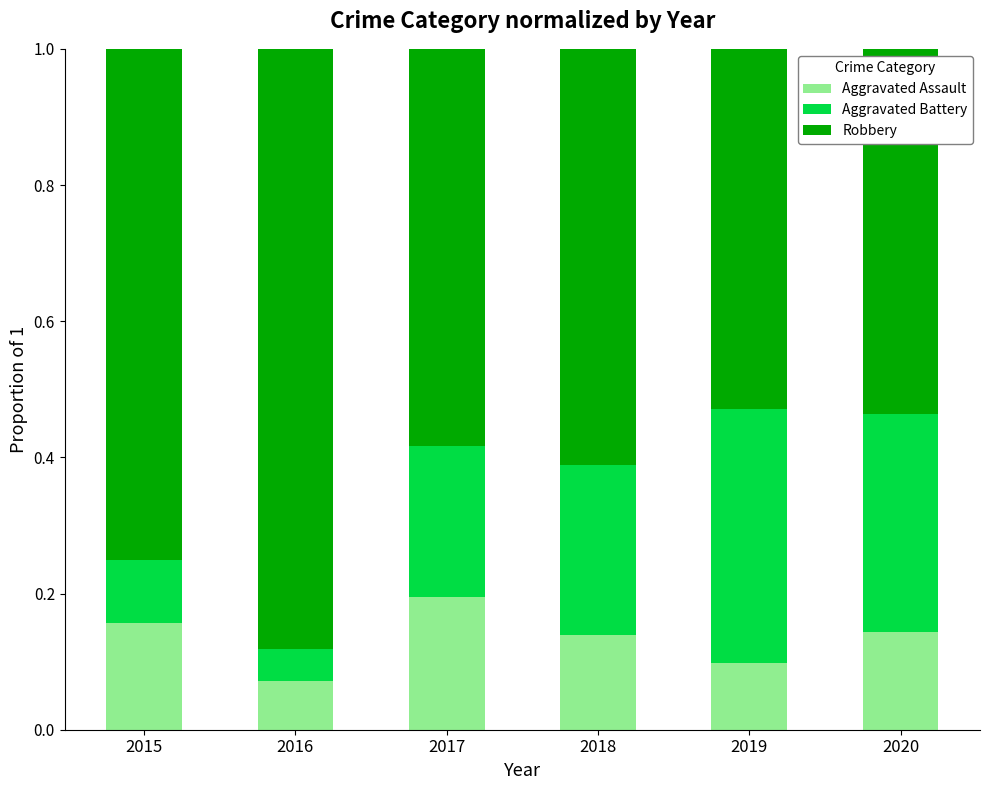

What is the total value across all series at 2017?

1.0